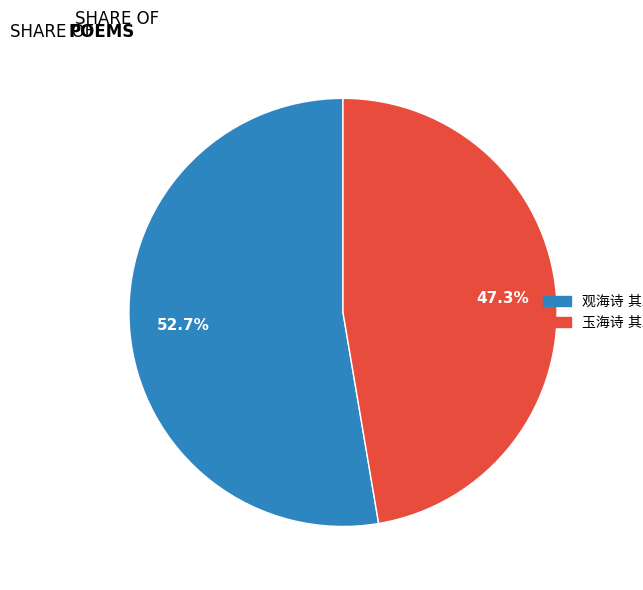

Is there any slice that represents more than half of the pie?

Yes